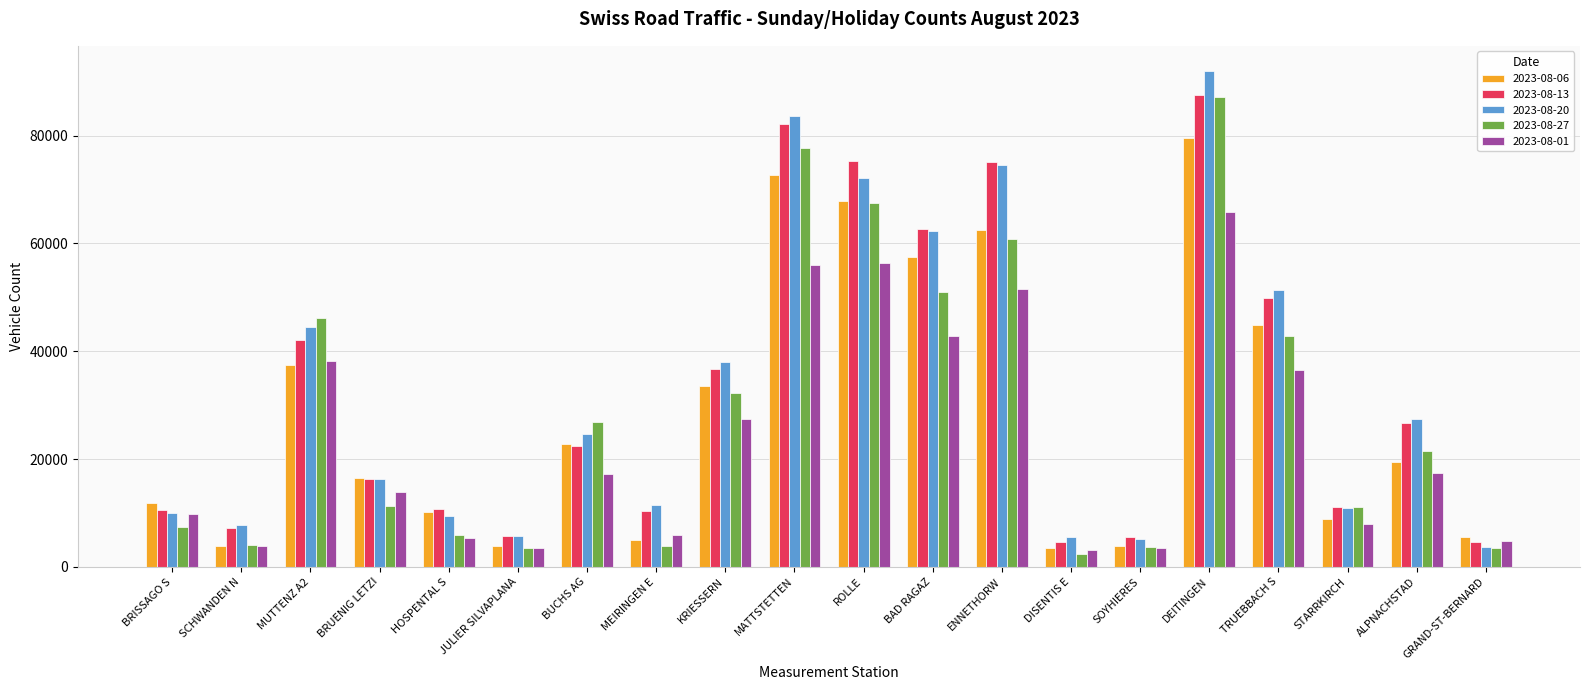

The 2023-08-01 series shows 3057 at DISENTIS E. True or false?

True